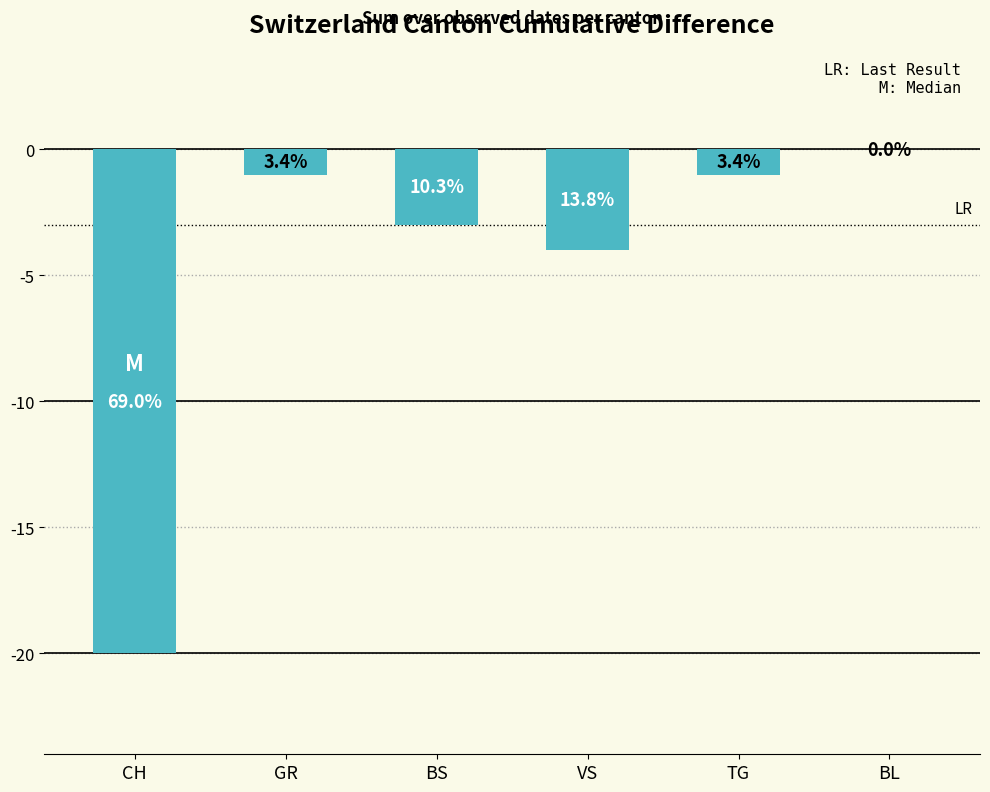

What is the difference between the values at TG and BS?

2